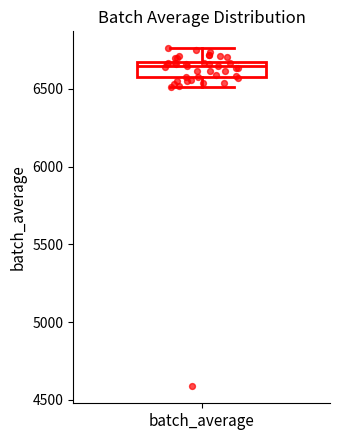

Read this box plot against the y-axis: the position of the median line, the range covered by the box, and the ends of both whiskers. The values are not printed on the chart, so give them approximately, as read against the axis.

median 6650 (just below the box's upper edge), box 6550 to 6650, whiskers 6500 to 6750